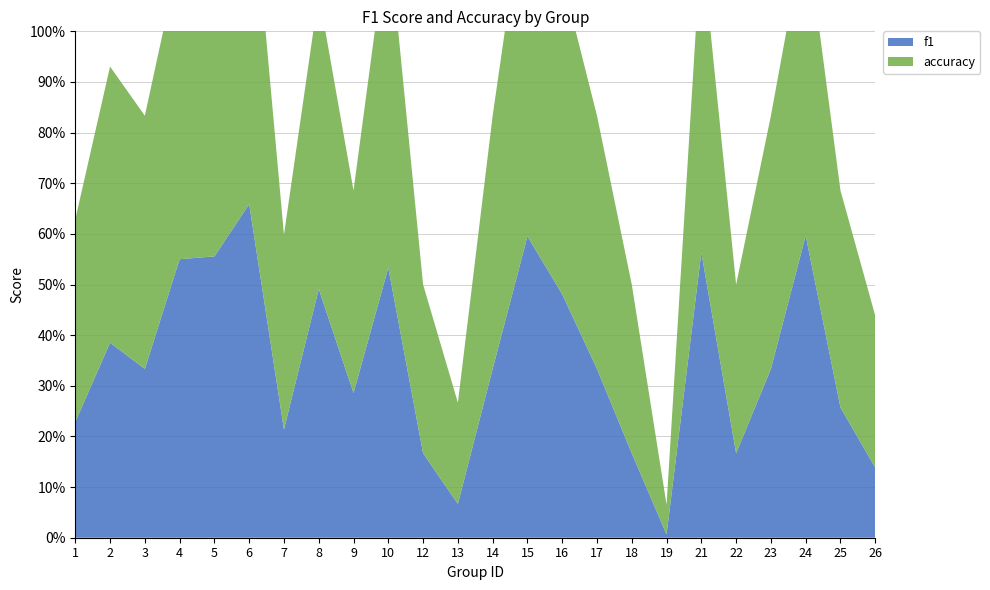

Reading left to right, what are all the values shown in this chart?

f1: 1=0.2	2=0.4	3=0.3	4=0.6	5=0.6	6=0.7	7=0.2	8=0.5	9=0.3	10=0.5	12=0.2	13=0.1	14=0.3	15=0.6	16=0.5	17=0.3	18=0.2	19=0.0	21=0.6	22=0.2	23=0.3	24=0.6	25=0.3	26=0.1
accuracy: 1=0.4	2=0.5	3=0.5	4=0.6	5=0.6	6=0.7	7=0.4	8=0.6	9=0.4	10=0.7	12=0.3	13=0.2	14=0.5	15=0.7	16=0.6	17=0.5	18=0.3	19=0.1	21=0.6	22=0.3	23=0.5	24=0.6	25=0.4	26=0.3